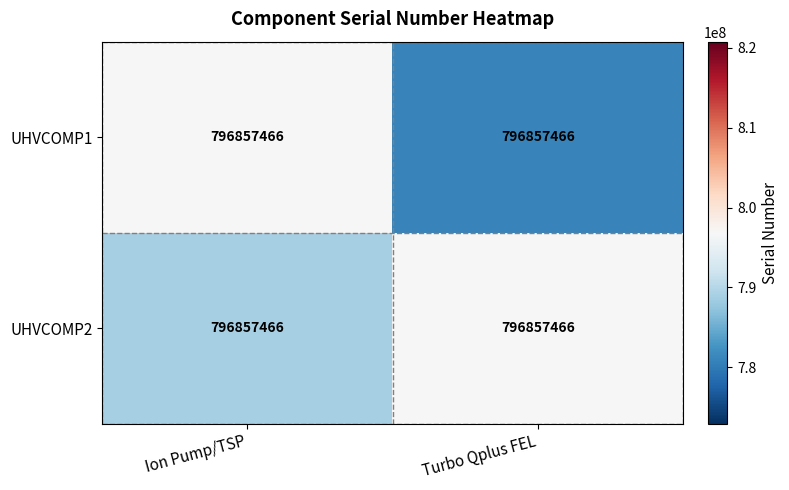

How many series are shown in this chart?

2